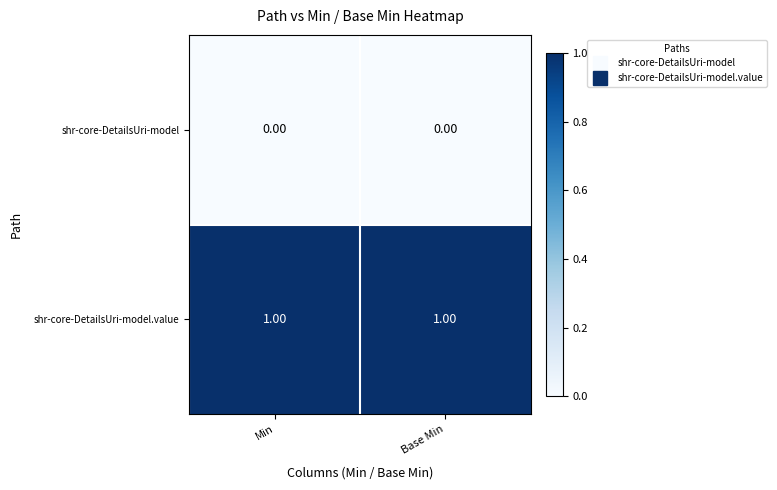

How many distinct data groups are displayed?

2